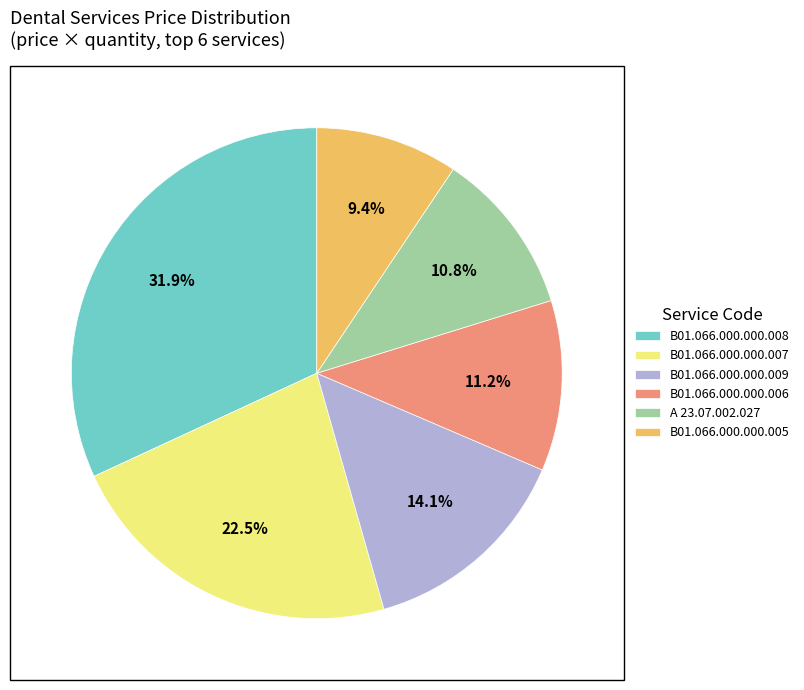

How many segments does this pie chart have?

6